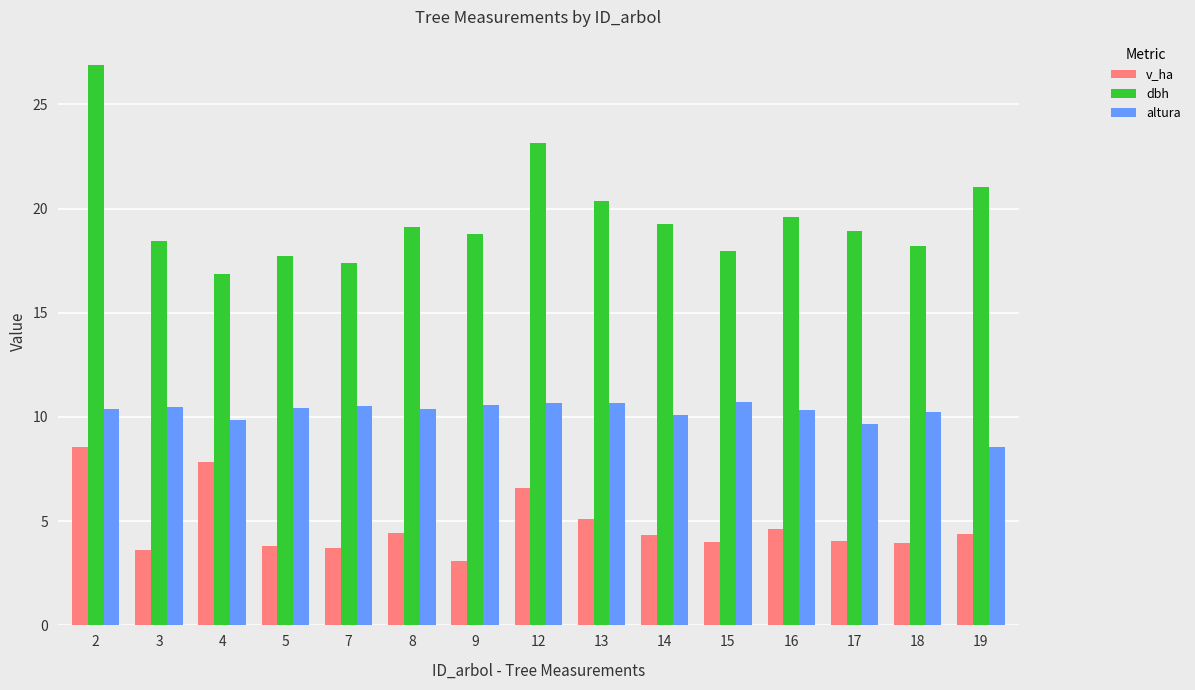

Which series has the largest total across all categories?

dbh